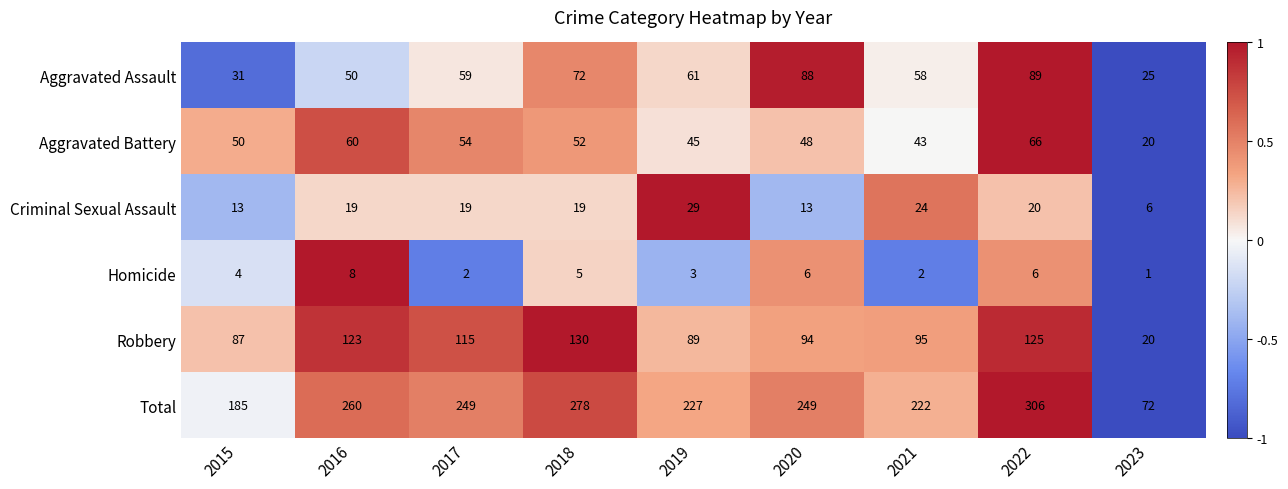

True or false: Aggravated Assault has a value of 53 at 2015.

False